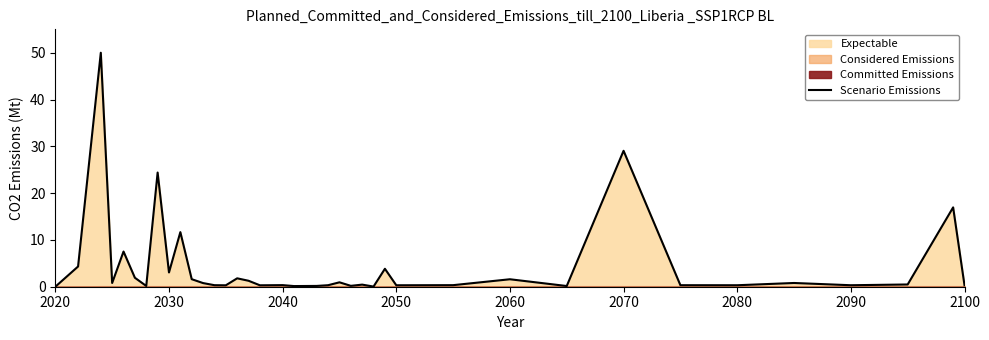

Which category has the lowest value across all series?

2020